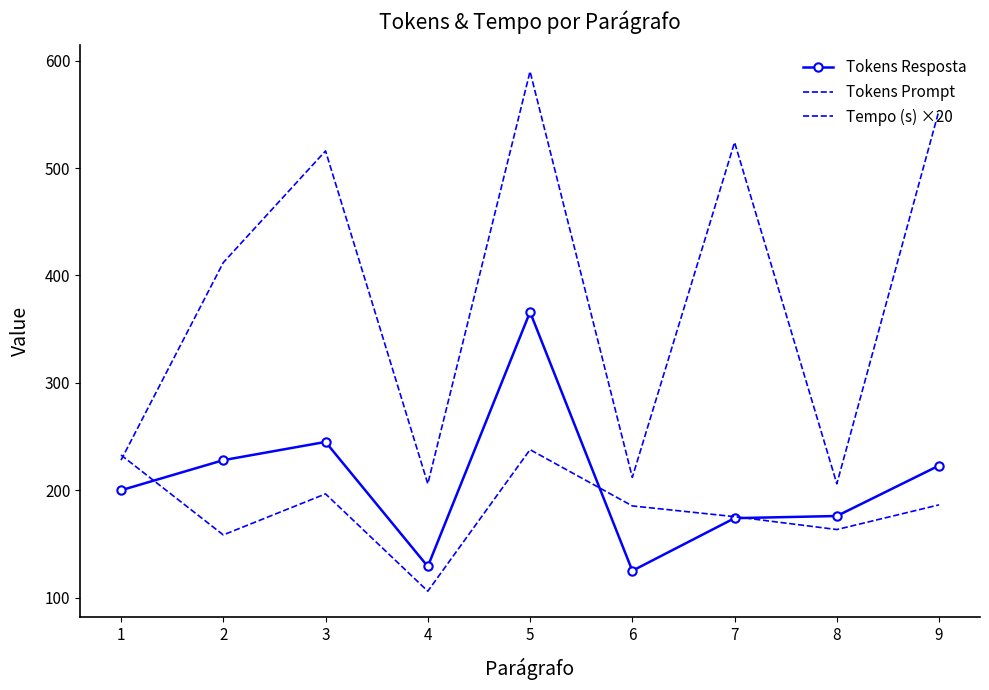

What is the difference between the maximum and minimum values in the Tokens Resposta series?

241.0